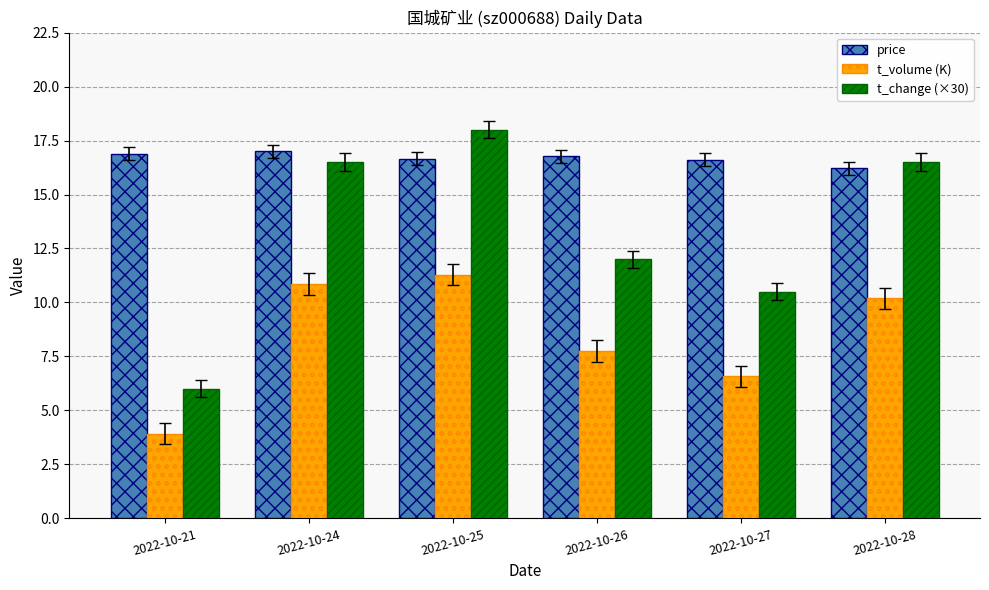

Does the chart contain stacked bars?

No